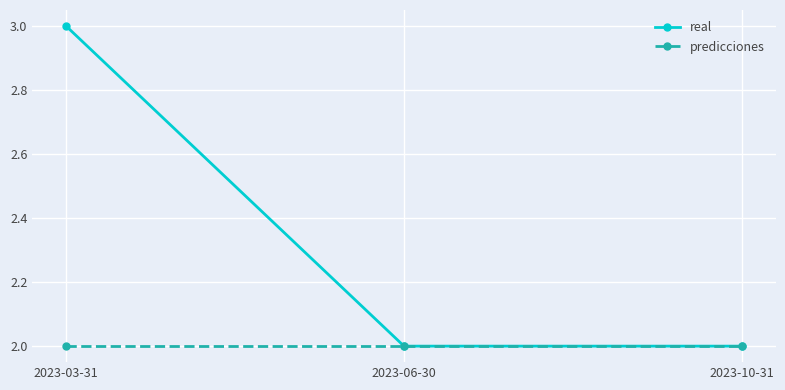

What is the label of the 1st point from the left?

2023-03-31